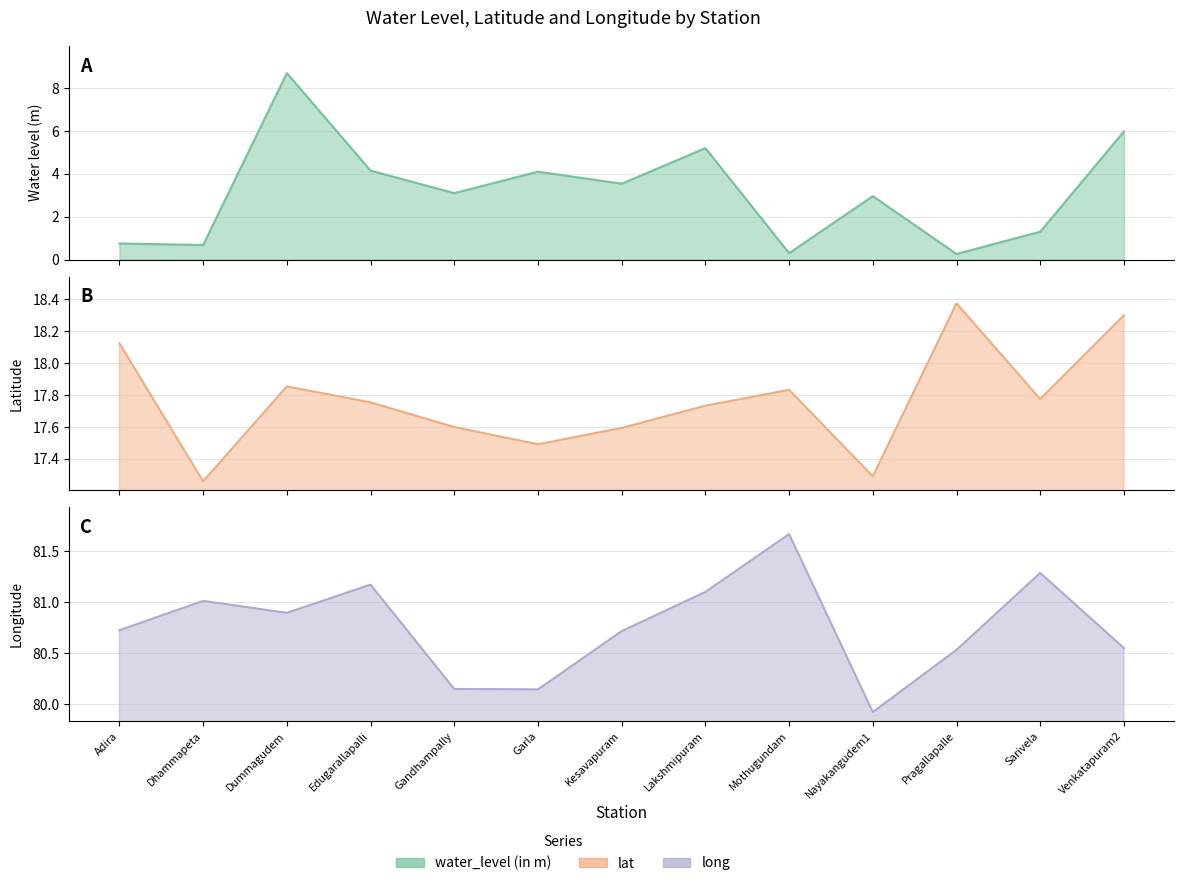

True or false: lat line and water_level (in m) line cross at least once.

False